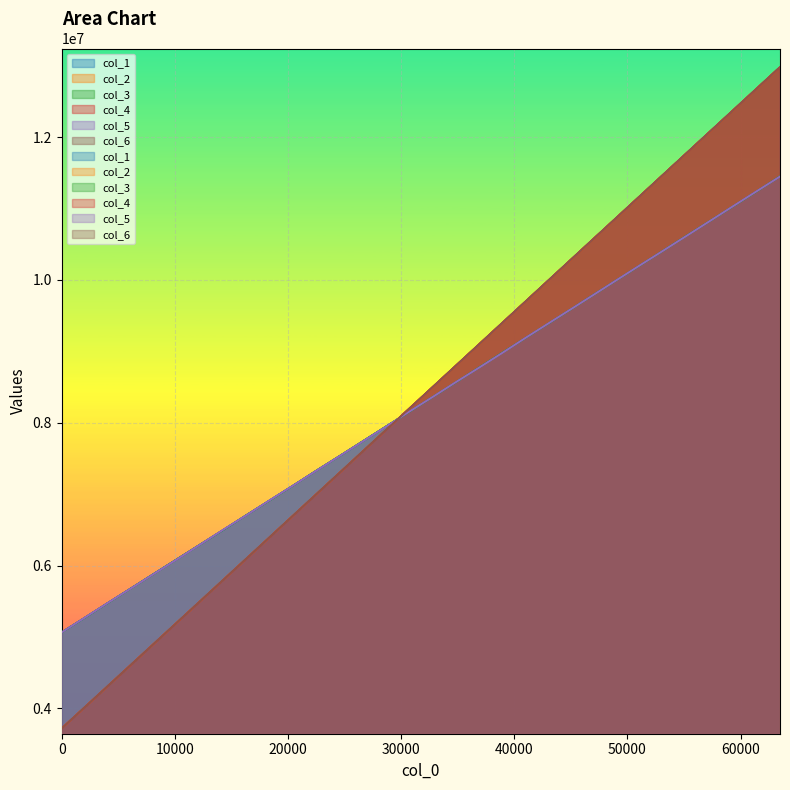

The value of col_2 at 51200 is 19417647. True or false?

False